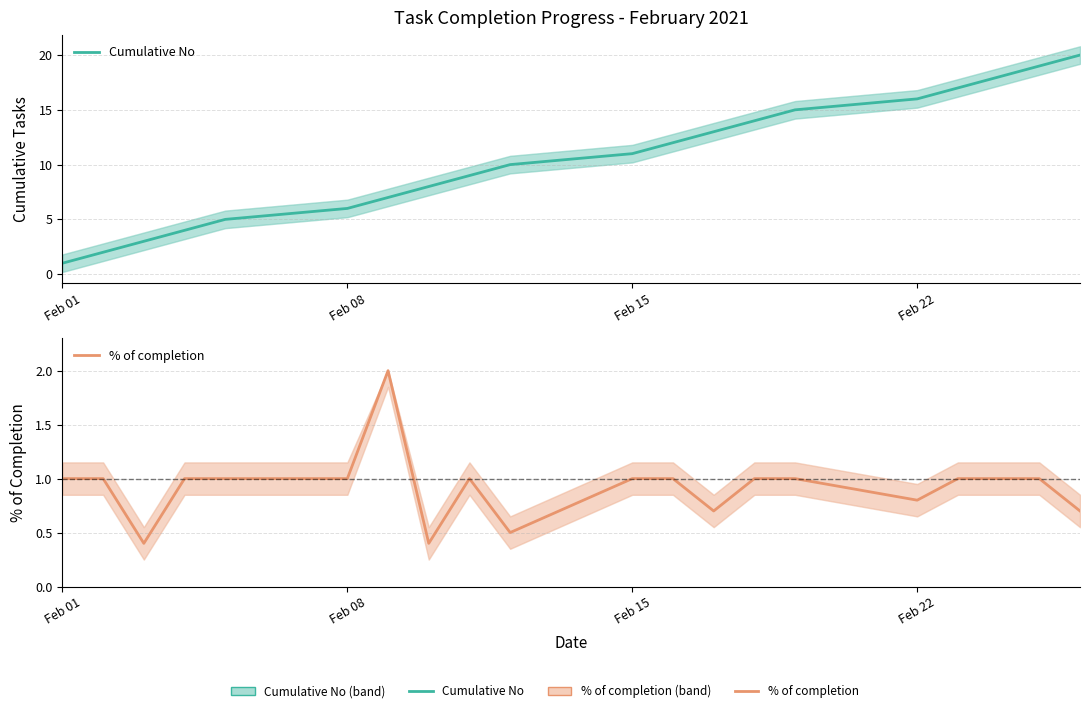

The % of completion series shows 0.9 at 9. True or false?

False